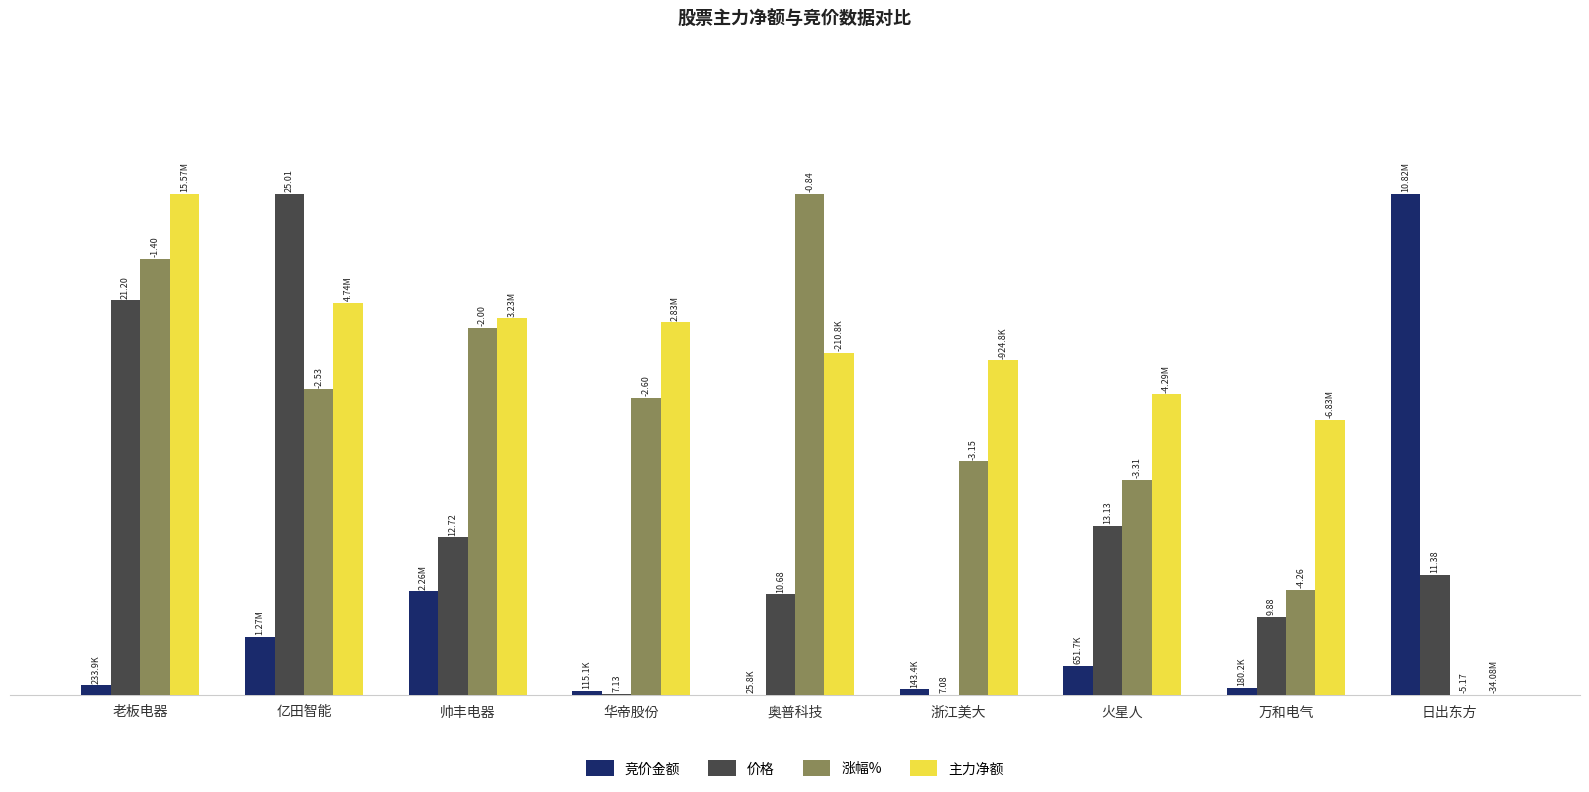

What are all the series names shown in the legend?

竞价金额, 价格, 涨幅%, 主力净额